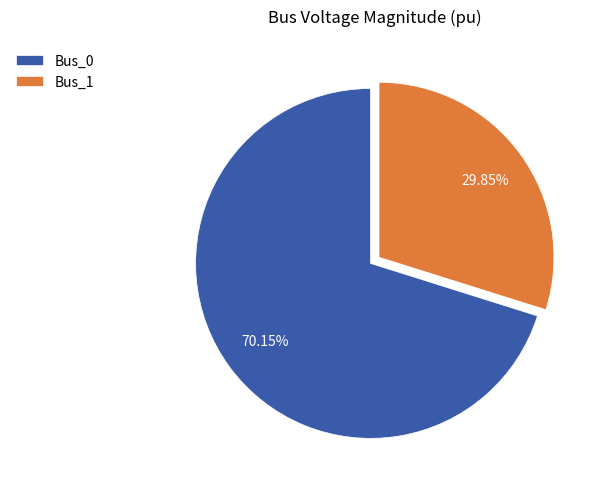

Rank the categories by value from lowest to highest.

Bus_1, Bus_0